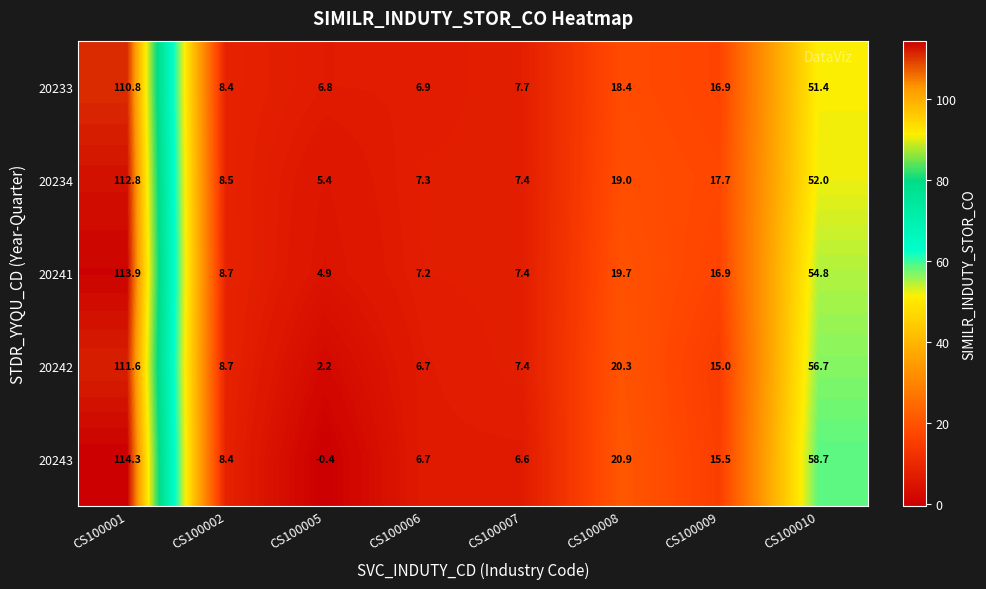

What is the difference between the 20241 values at CS100009 and CS100008?

2.8